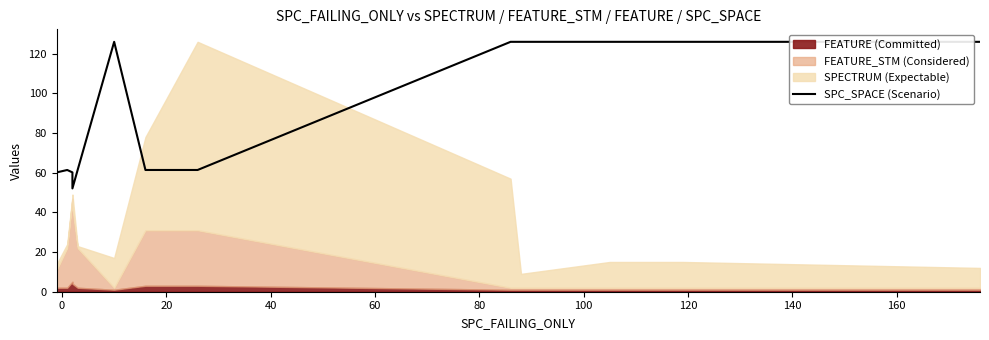

Where is the data nearest to the value 89?

40